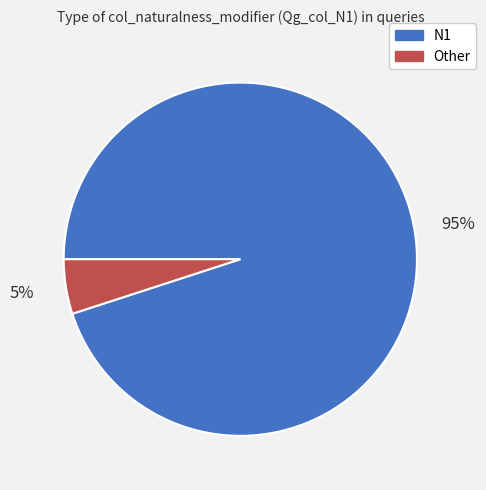

Which category has the smallest portion of the pie?

Other